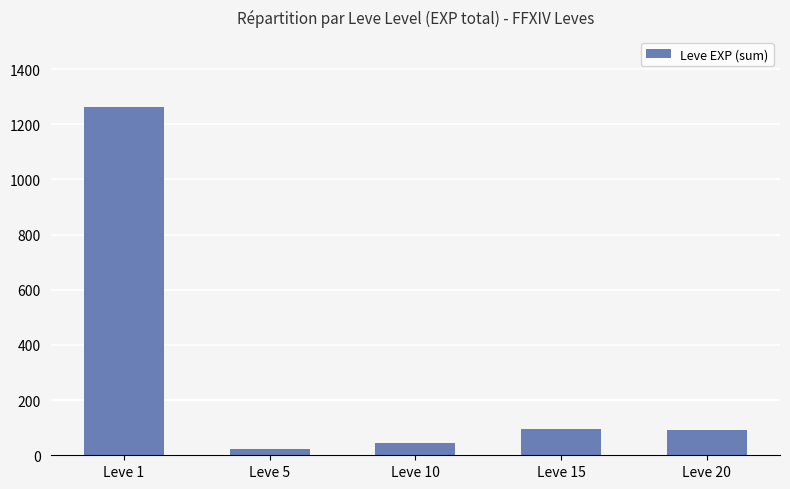

What is the difference between the values at Leve 20 and Leve 15?

4